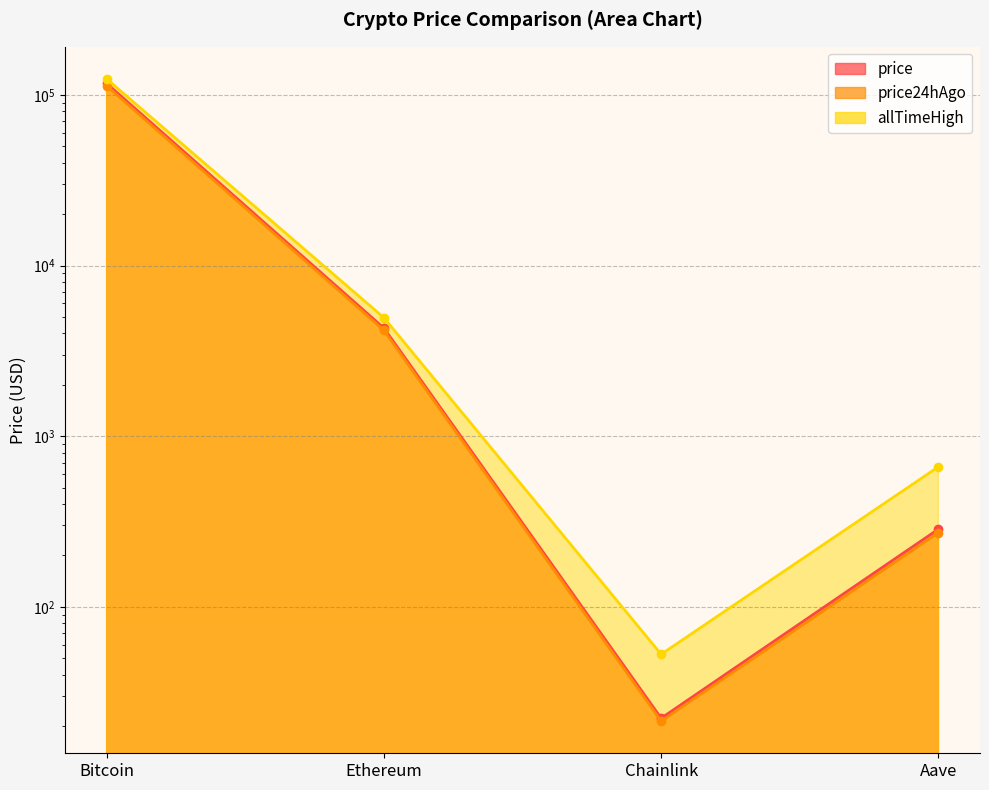

Is it true that price24hAgo equals 10.8 at Chainlink?

False